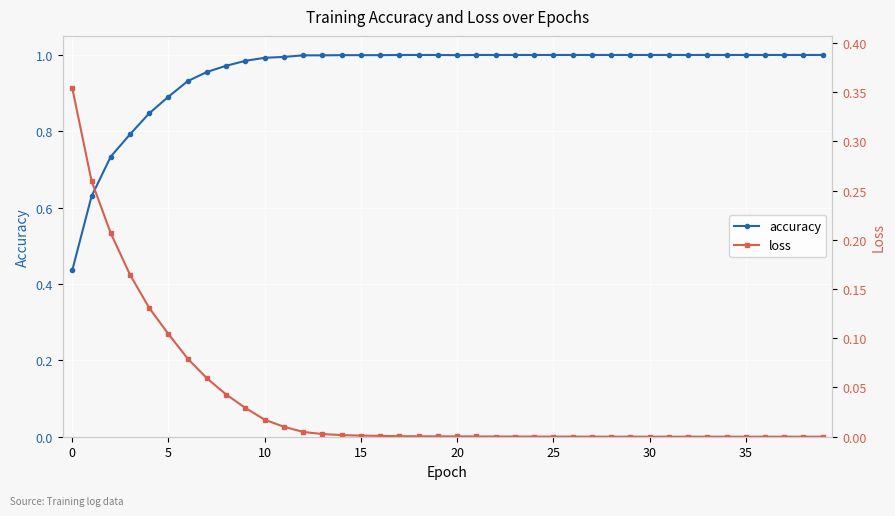

Is the value of accuracy at 31 greater than the value of loss at 12?

Yes